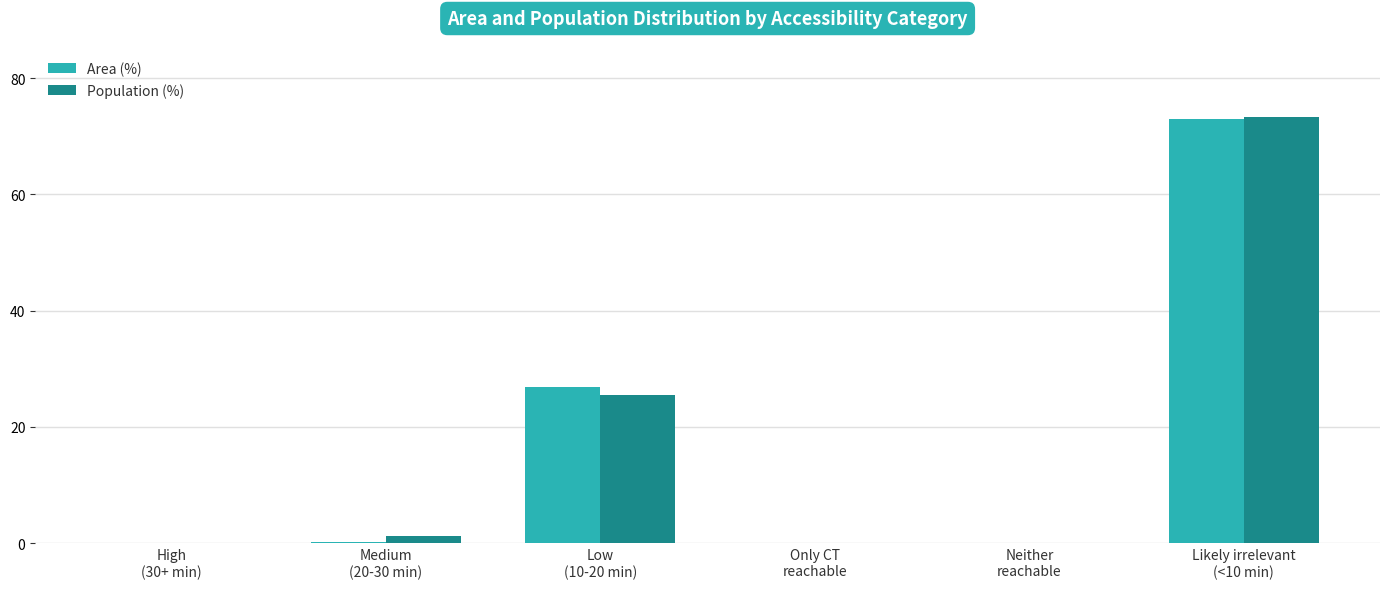

What is the maximum value for Population (%)?

73.3